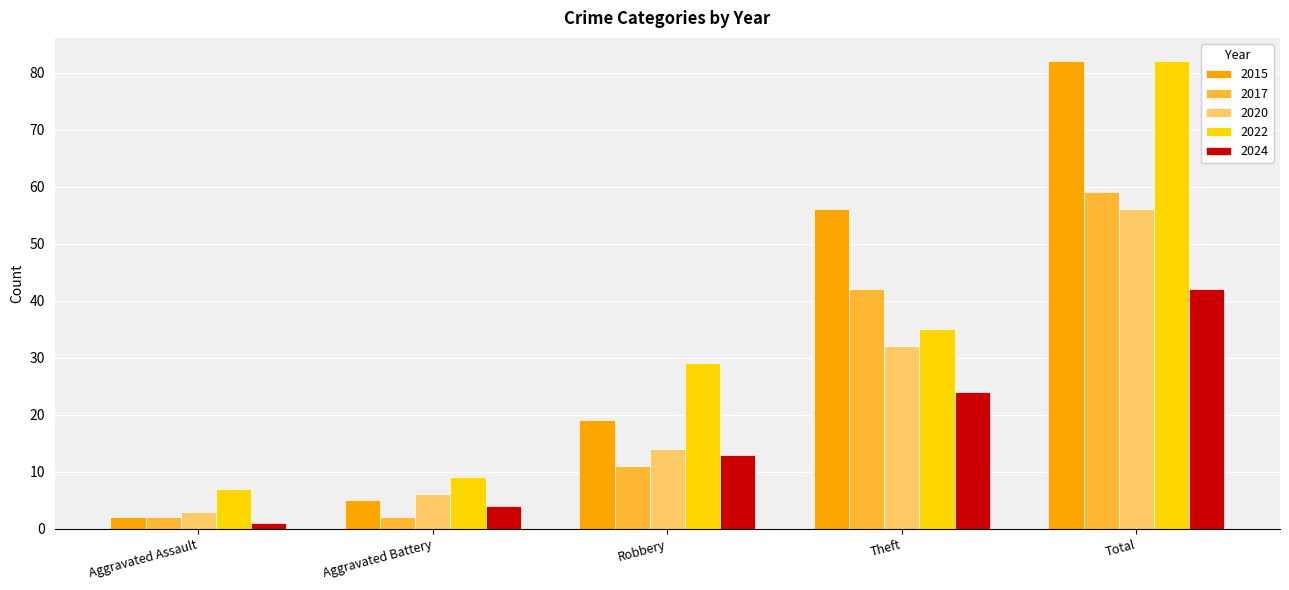

How many values in the 2020 series are below 14?

2